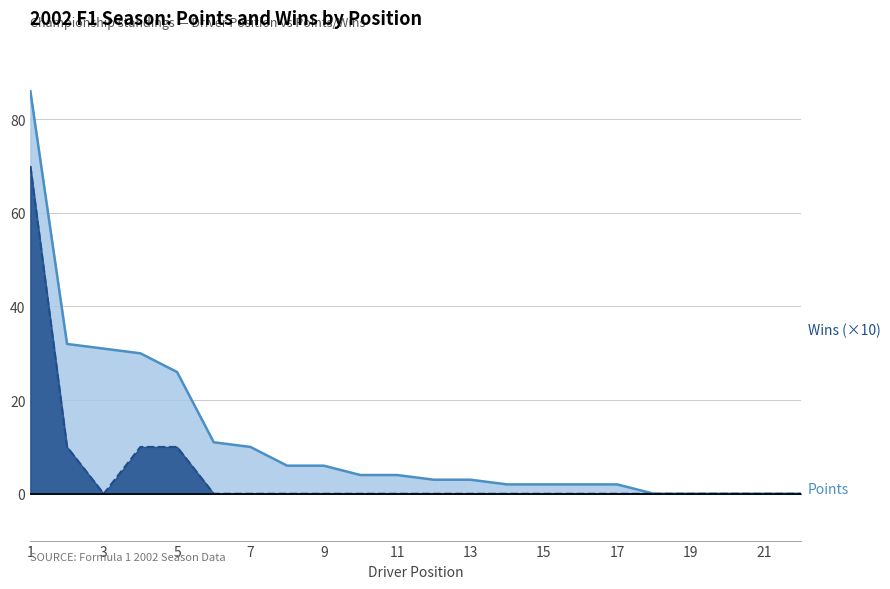

At which category does the chart reach its peak across all series?

1